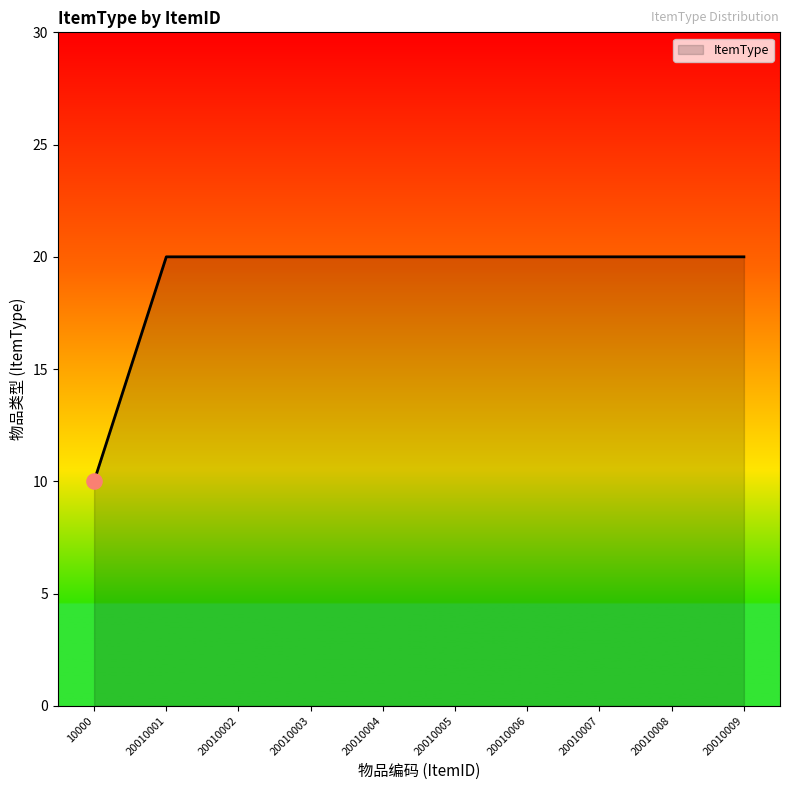

Between 10000 and 20010006, which is larger?

20010006